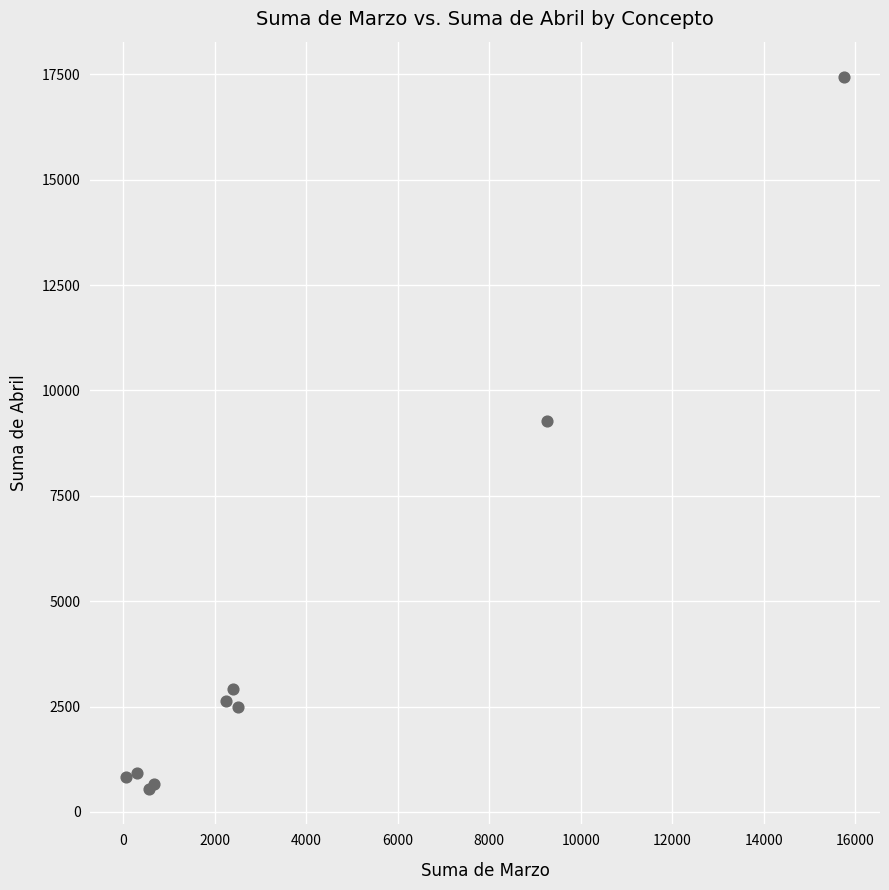

What Y value in the scatter plot is closest to 8991?

9280.0